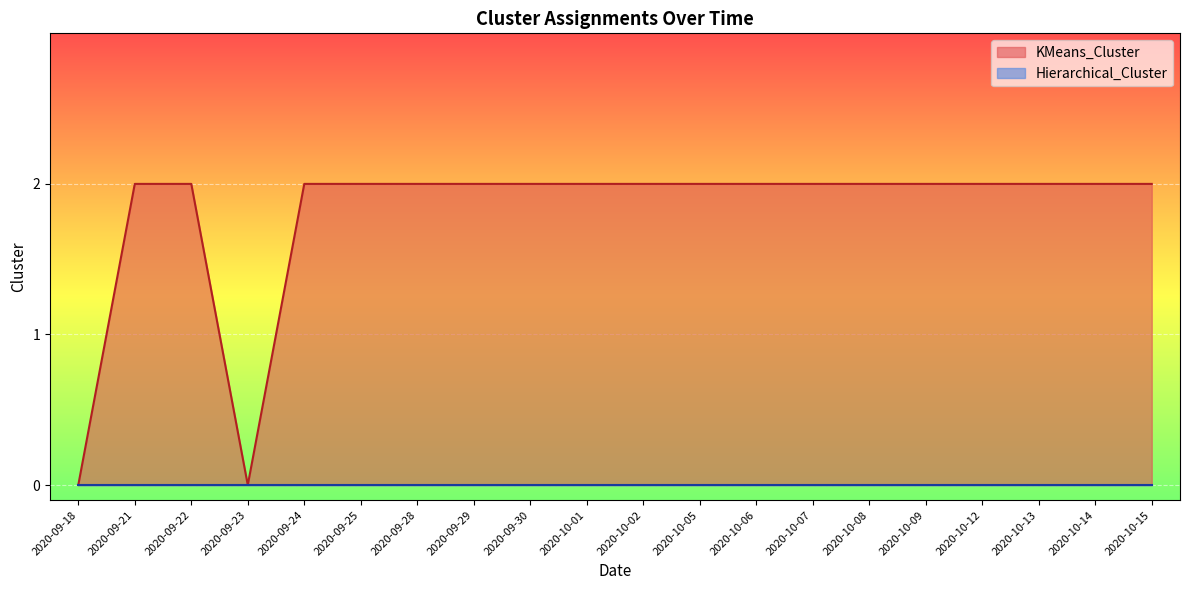

True or false: the data has more than 1 interior local peaks.

False